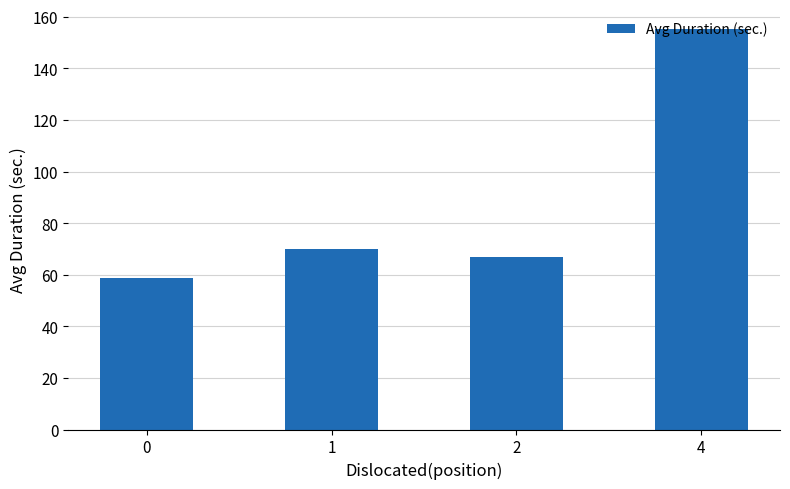

Is it true that the value at 0 is 58.6?

True